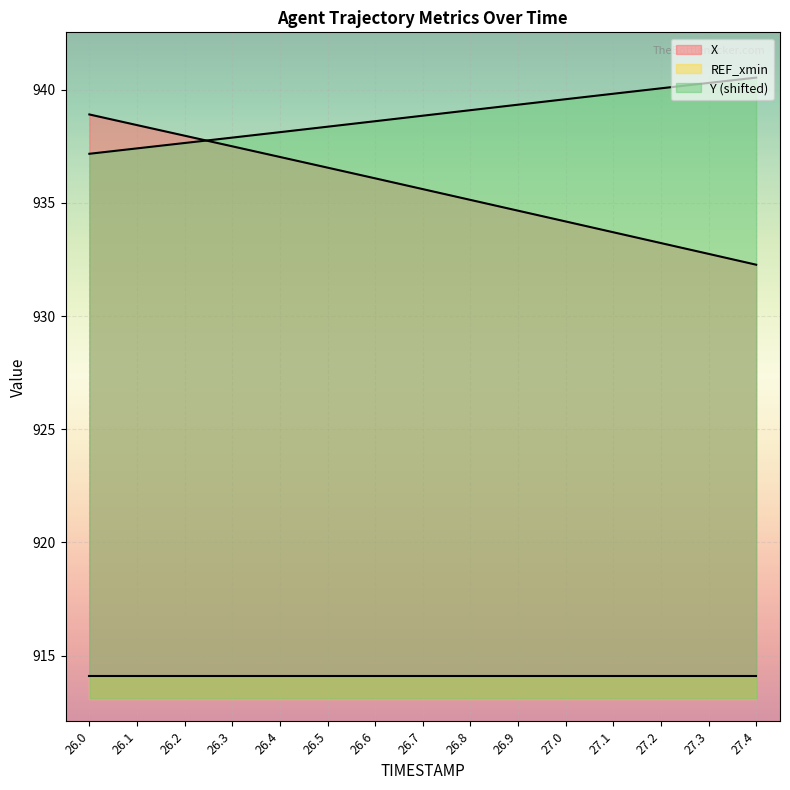

Which category has the highest value in the X series?

26.0